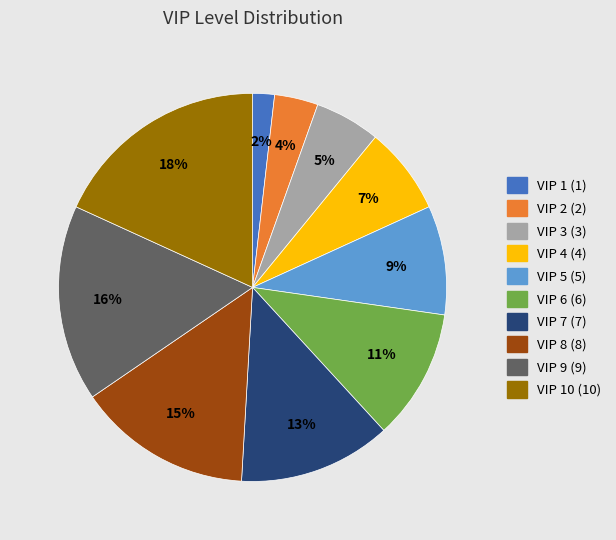

Is there any slice that represents more than half of the pie?

No